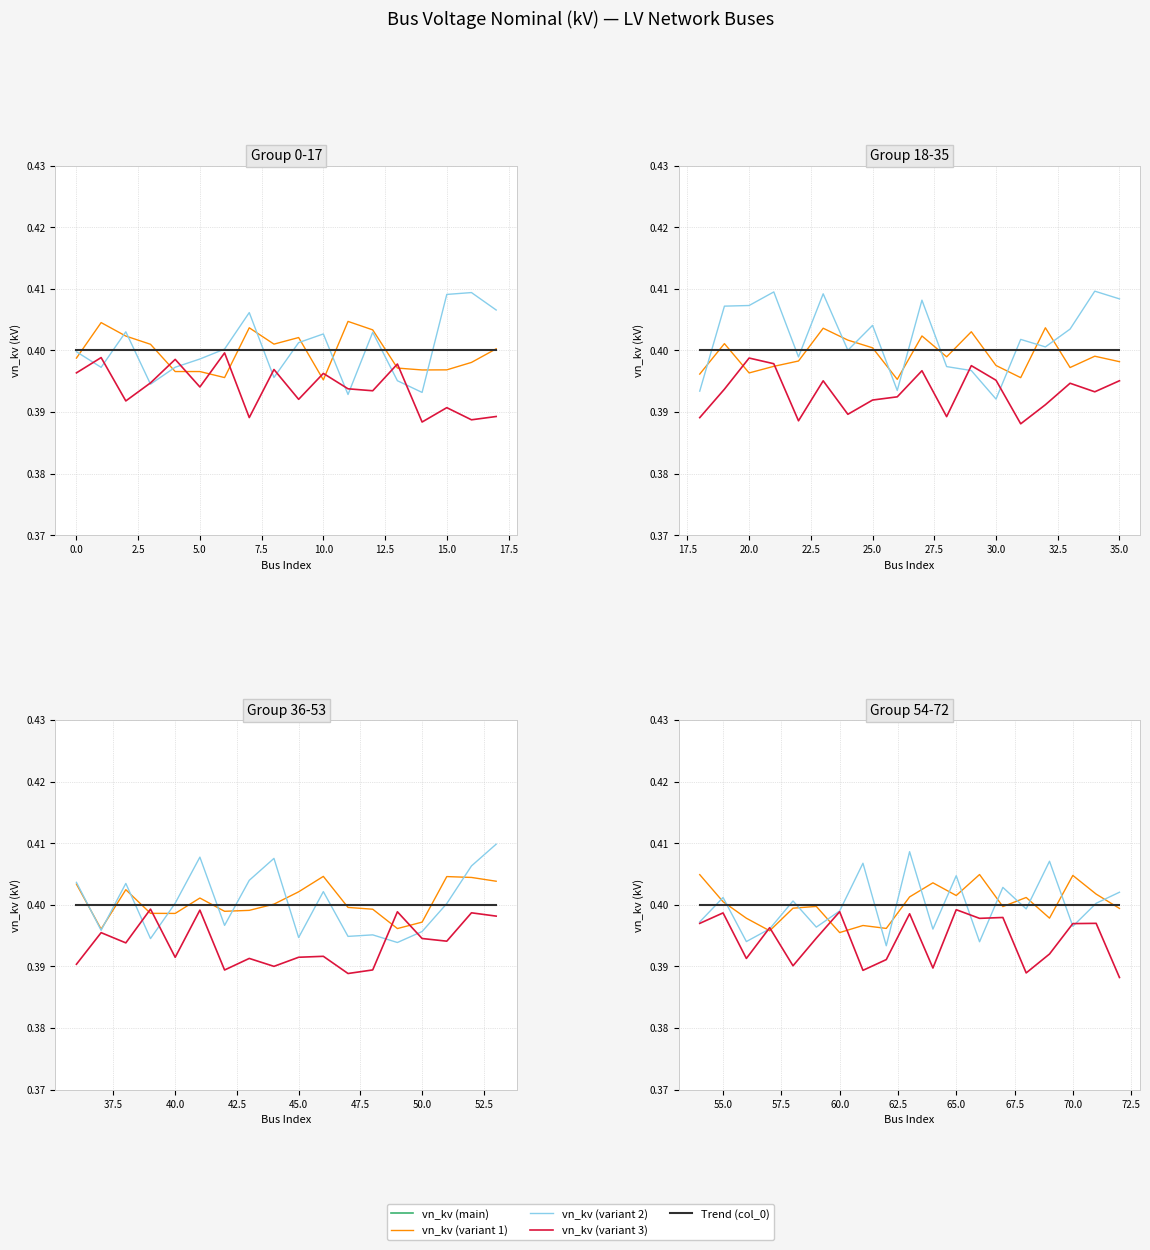

How many series are shown in this chart?

5